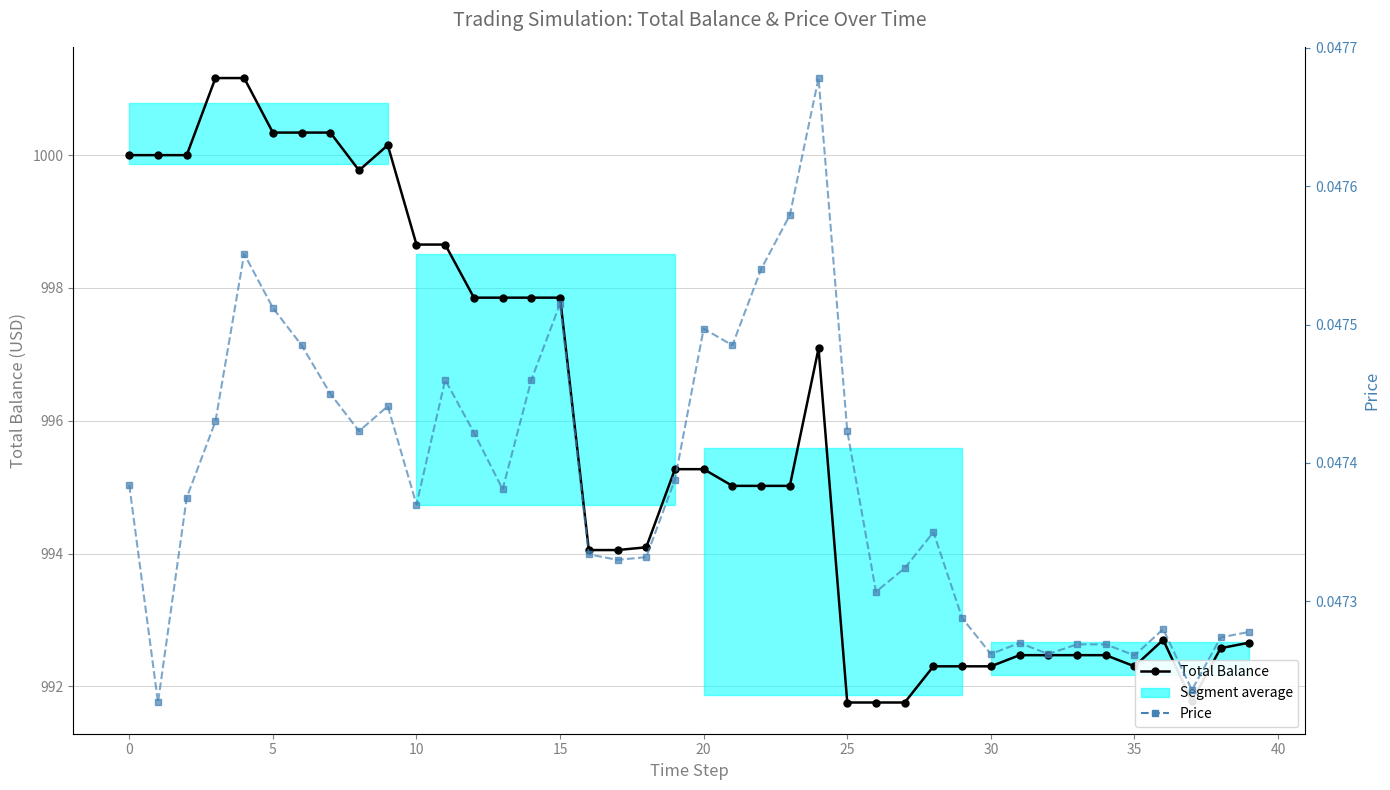

True or false: Total Balance has a value of 442.5 at 31.

False